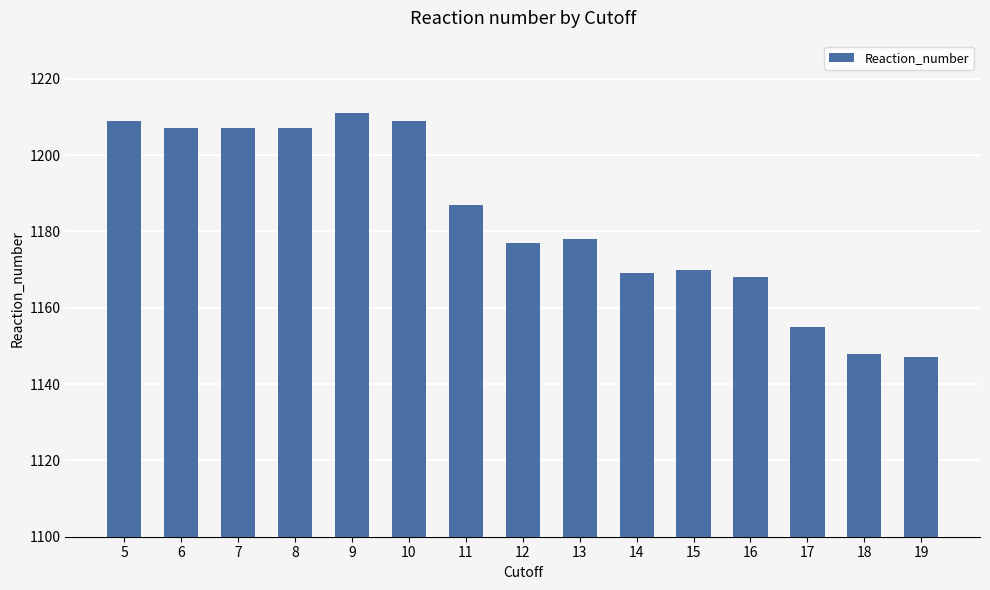

How many data points are less than 1178?

7